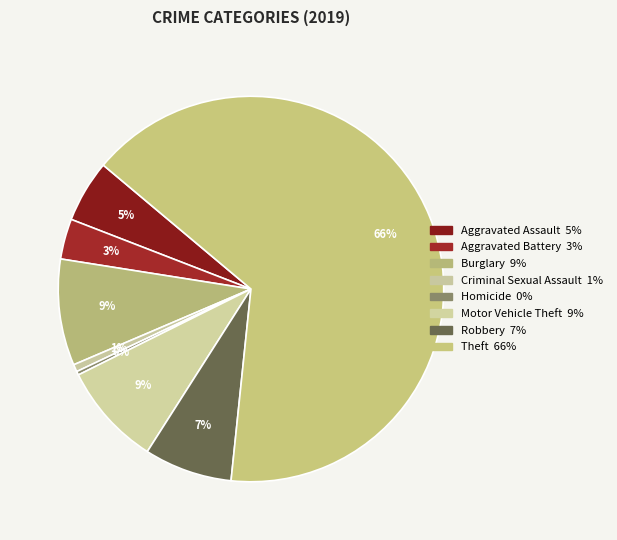

Do Homicide and Theft together represent more than half of the pie?

Yes